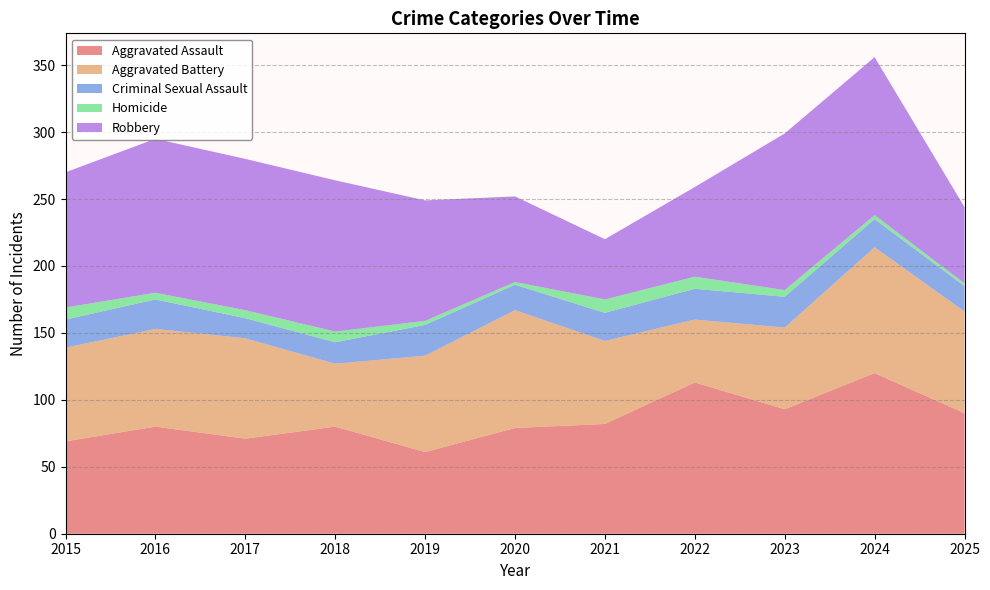

Reading left to right, extract all data points from this chart.

Aggravated Assault: 2015=69	2016=80	2017=71	2018=80	2019=61	2020=79	2021=82	2022=113	2023=93	2024=120	2025=90
Aggravated Battery: 2015=70	2016=73	2017=75	2018=47	2019=72	2020=88	2021=62	2022=47	2023=61	2024=94	2025=76
Criminal Sexual Assault: 2015=21	2016=22	2017=15	2018=16	2019=23	2020=19	2021=21	2022=23	2023=23	2024=21	2025=19
Homicide: 2015=9	2016=5	2017=6	2018=8	2019=3	2020=2	2021=10	2022=9	2023=5	2024=3	2025=2
Robbery: 2015=101	2016=115	2017=113	2018=113	2019=90	2020=64	2021=45	2022=67	2023=117	2024=118	2025=57